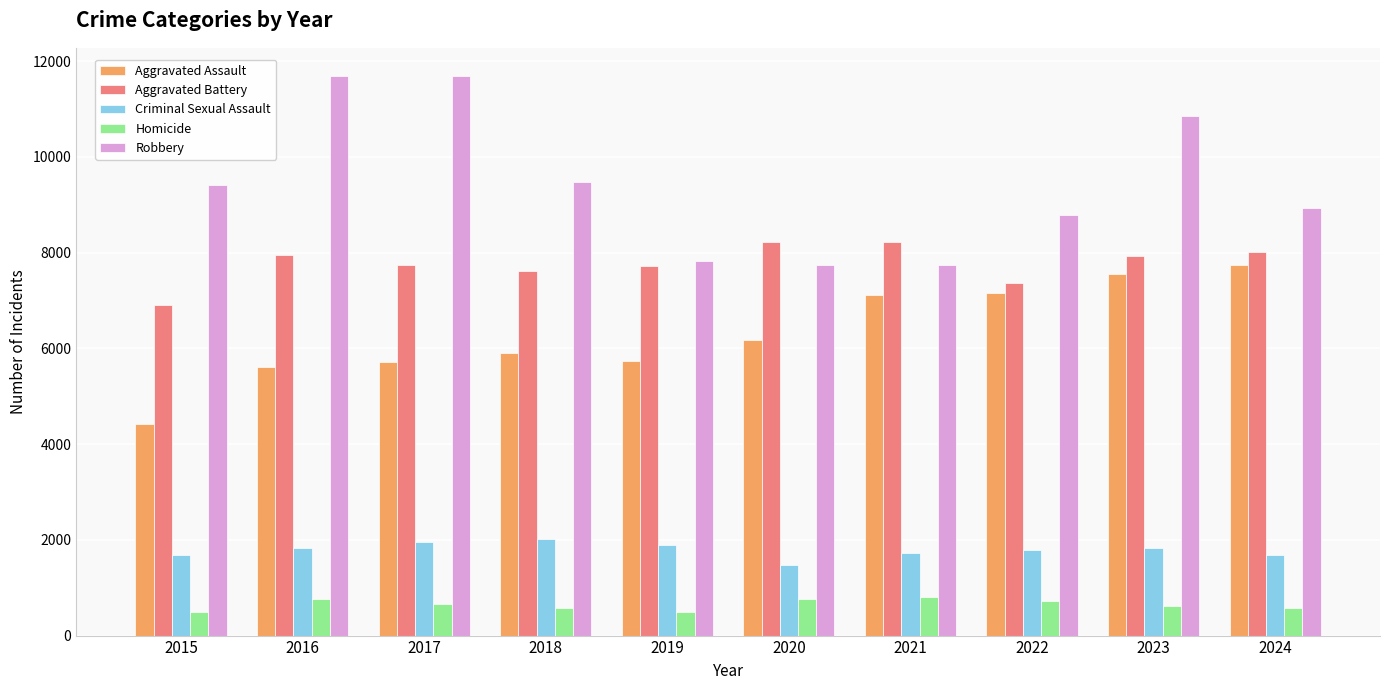

What is the smallest value displayed?

488